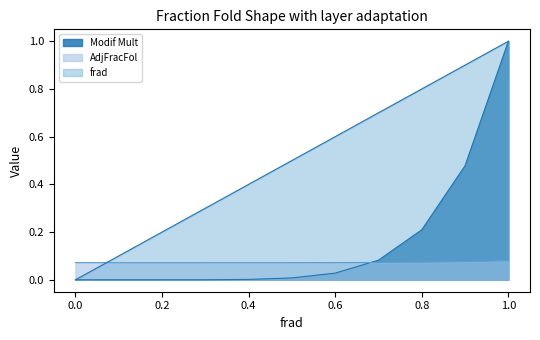

Between which two adjacent categories do AdjFracFol and Modif Mult first intersect?

0.6 and 0.7